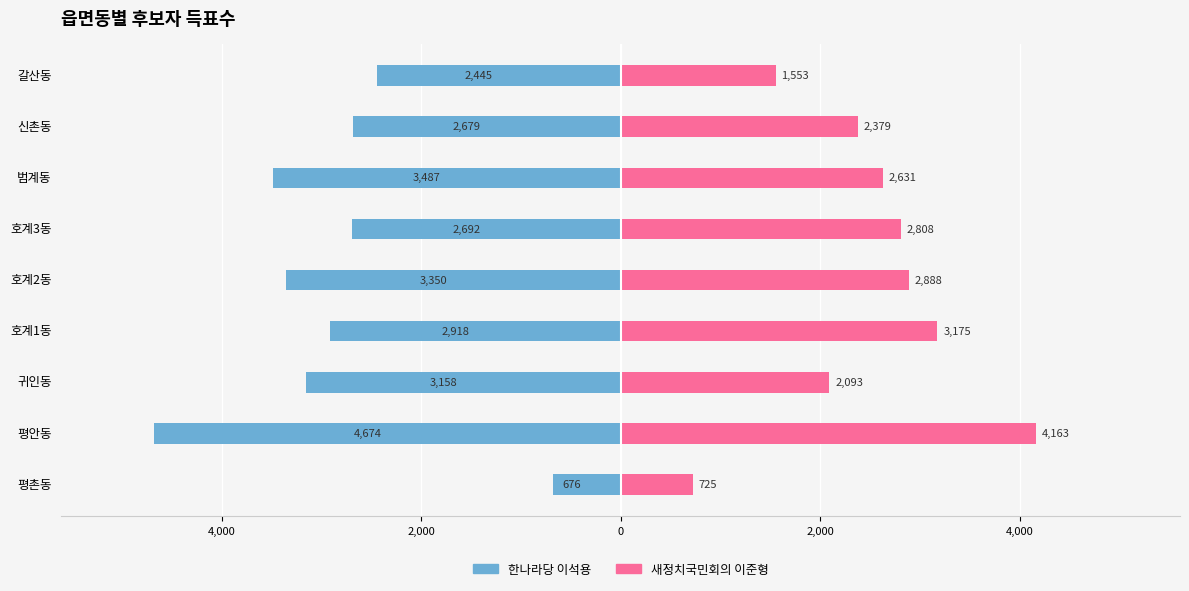

Between 평촌동 and 호계2동, which series saw the biggest shift?

한나라당 이석용